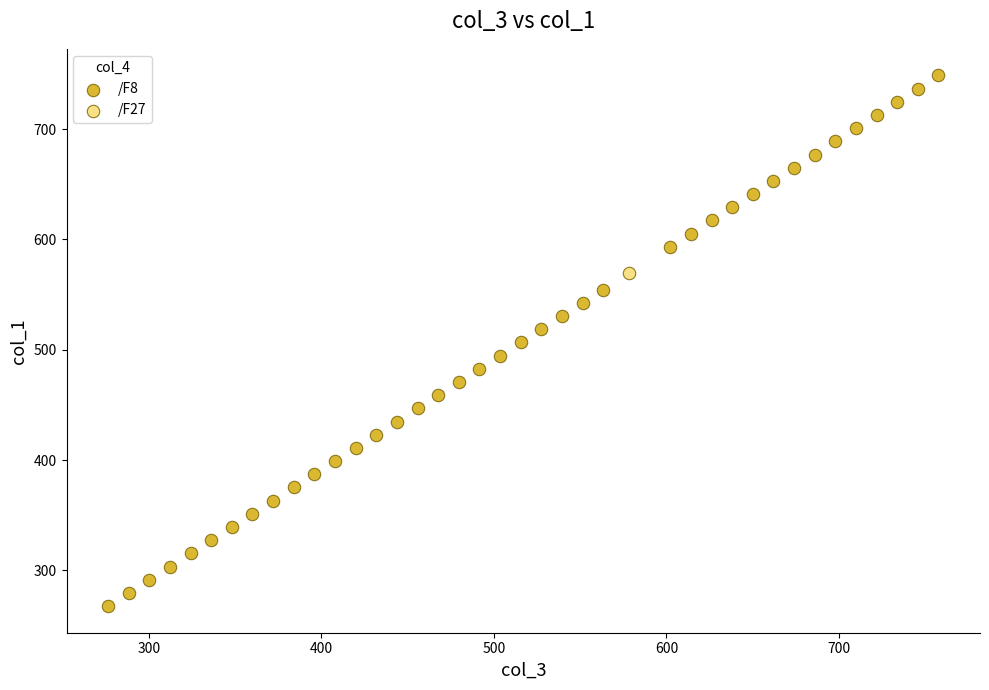

What are all the series names shown in the legend?

/F8, /F27